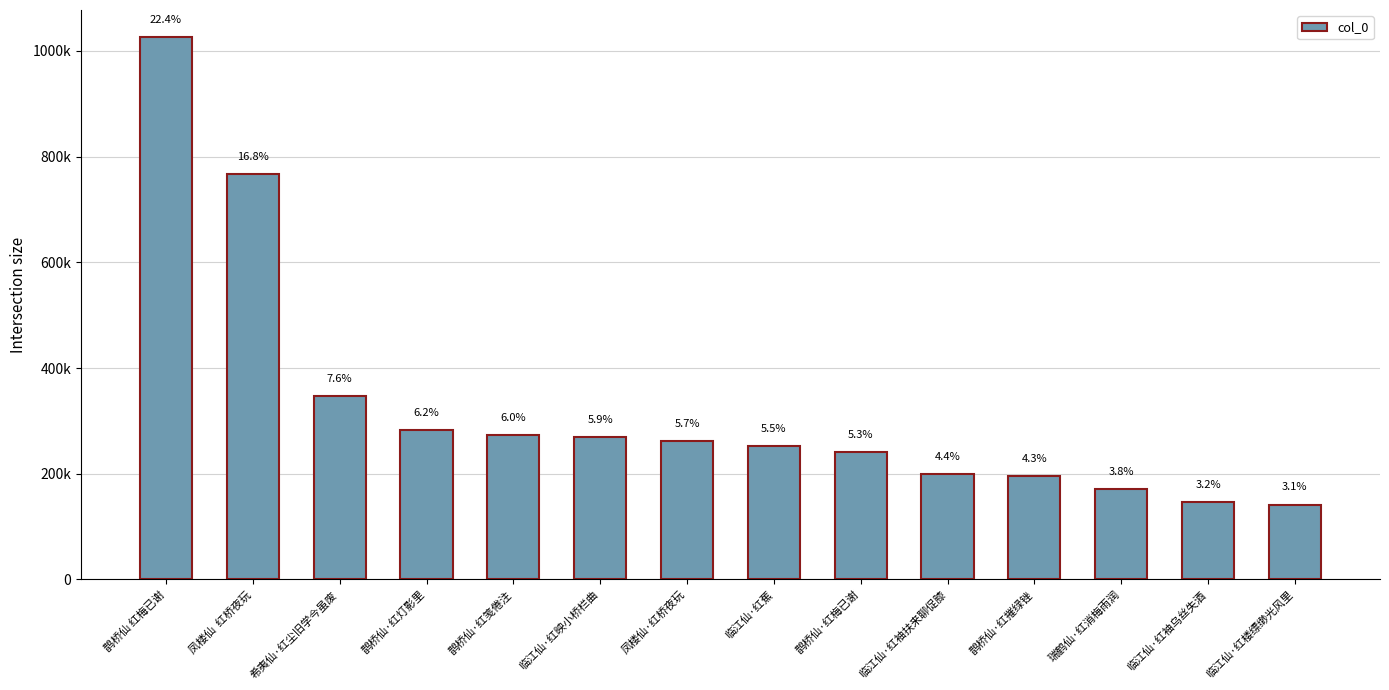

Are the bars horizontal?

No